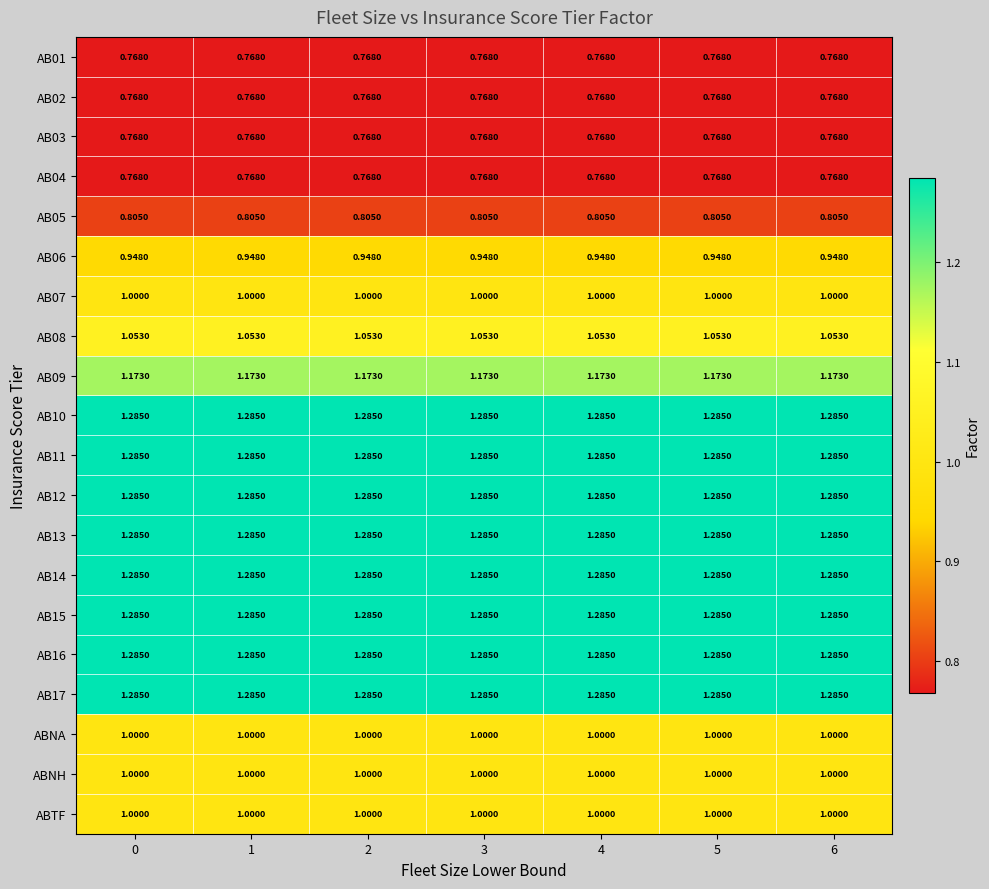

Is the value of AB09 at 6 greater than the value of AB15 at 3?

No